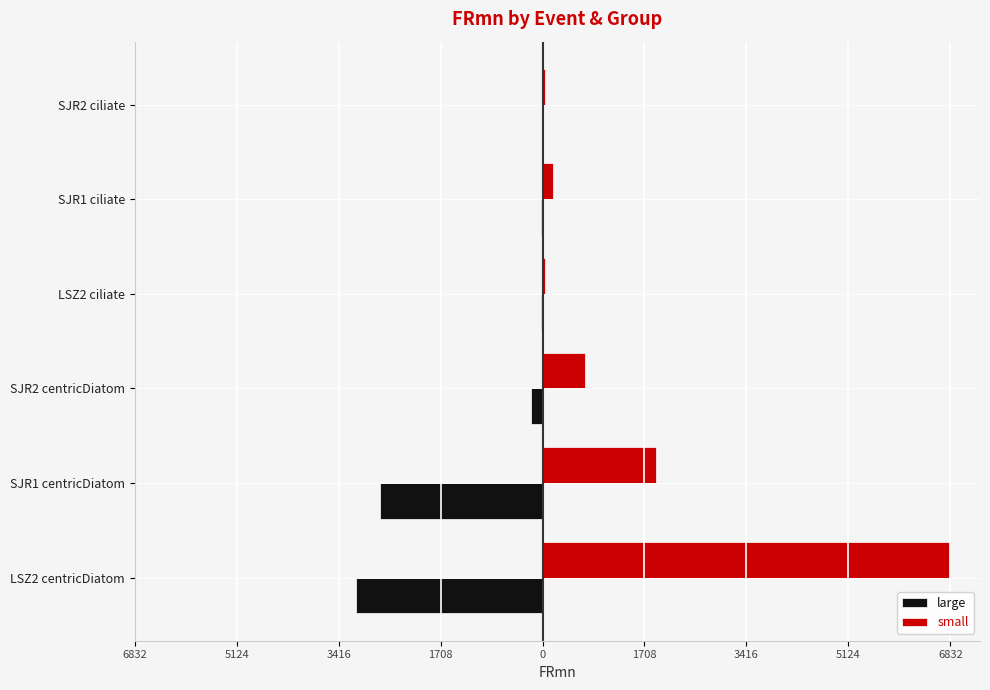

Which series has the largest range (max minus min)?

small